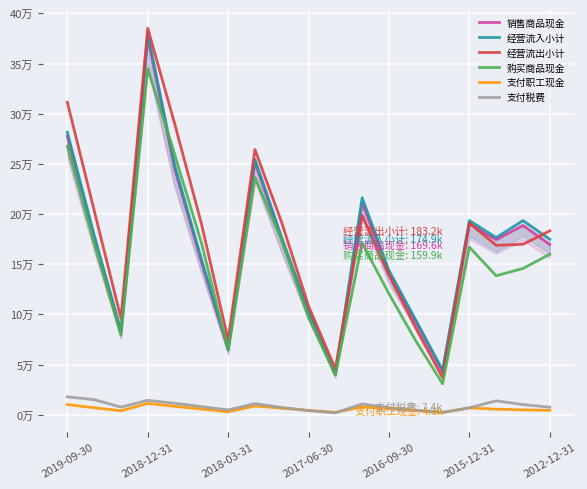

What is the difference between the maximum and second lowest values in the 经营流出小计 series?

339502